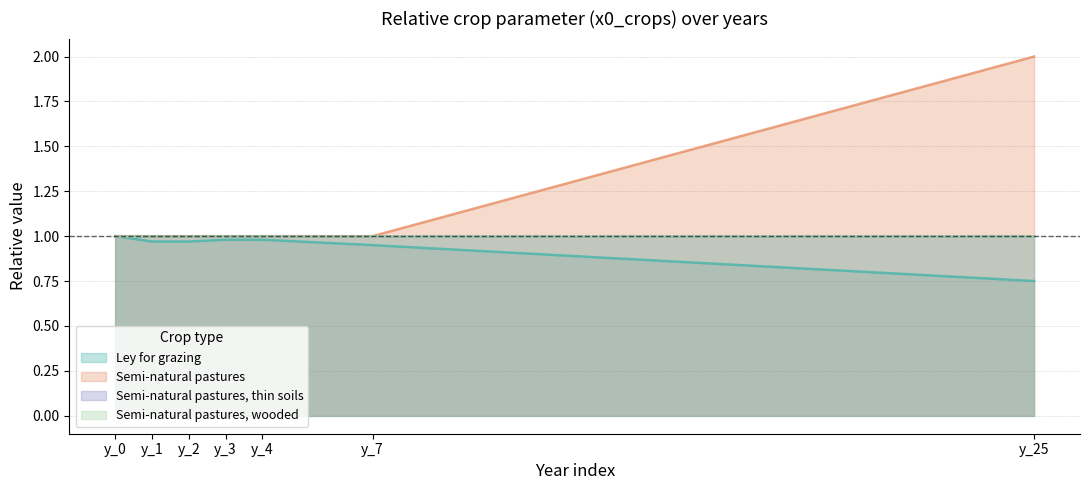

Rank the series by their maximum value, from highest to lowest.

Semi-natural pastures, Ley for grazing